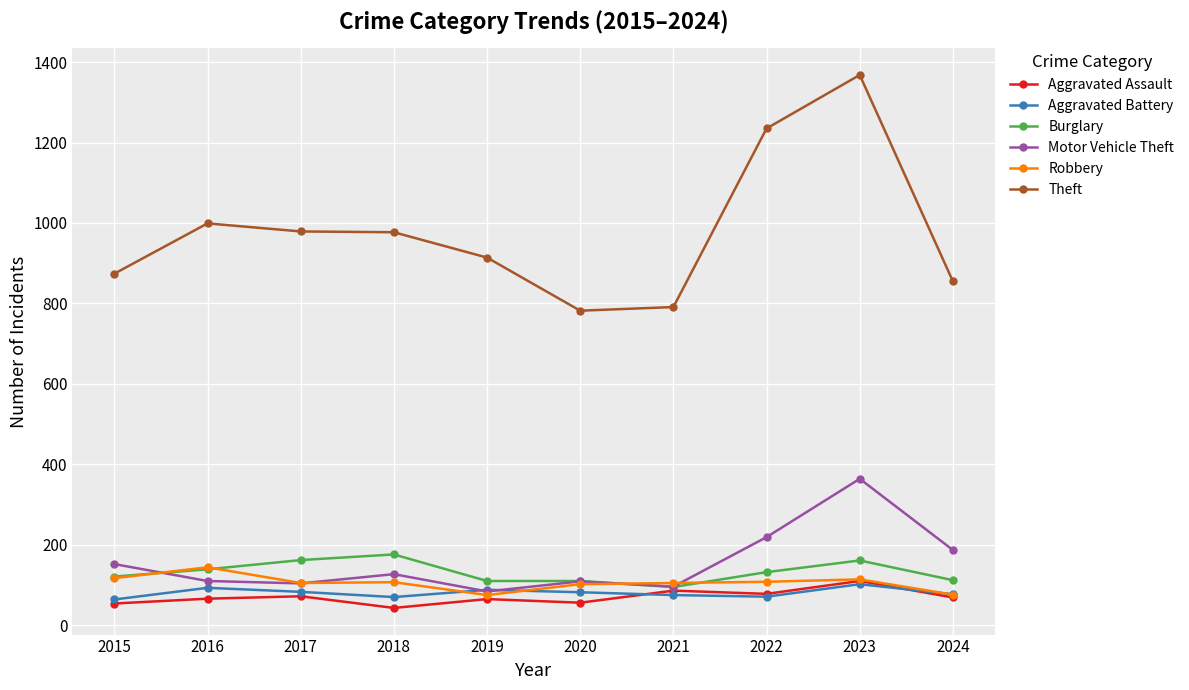

The value of Aggravated Assault at 2023 is 110. True or false?

True